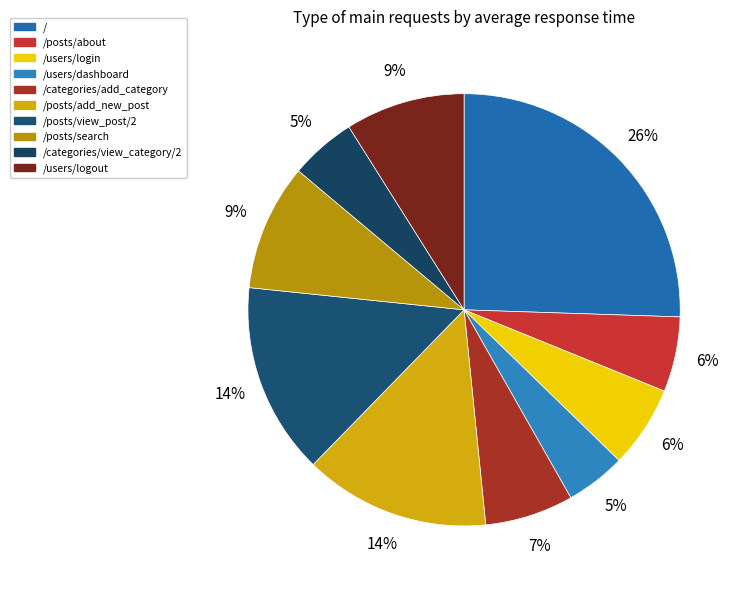

Does /users/login account for over 50% of the chart?

No